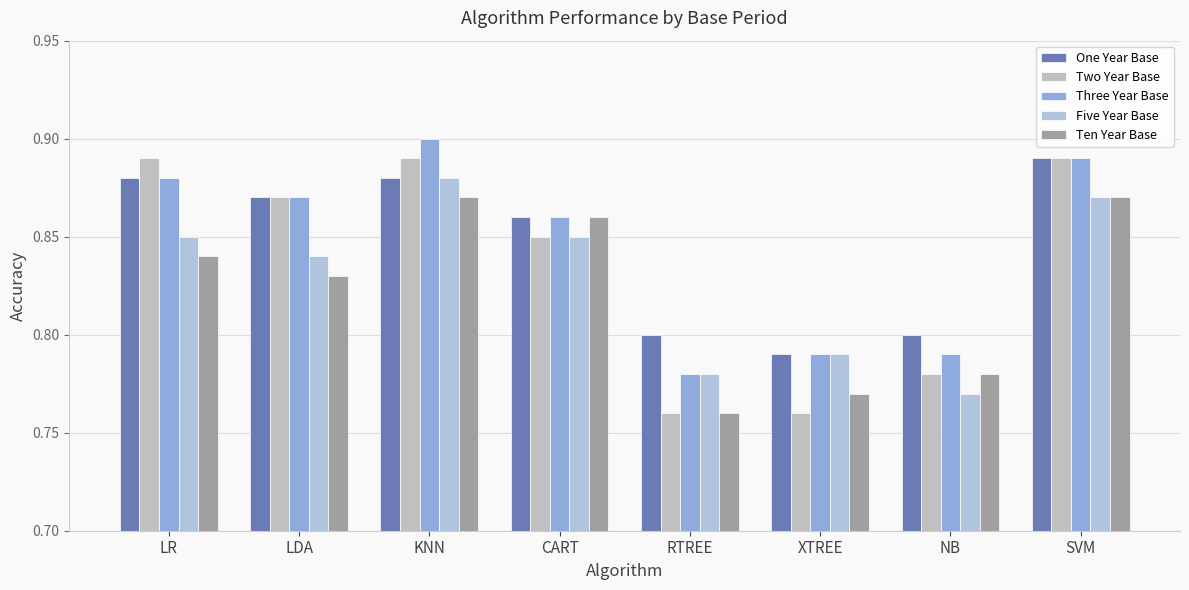

What is the difference between the second highest and second lowest values in the Three Year Base series?

0.1